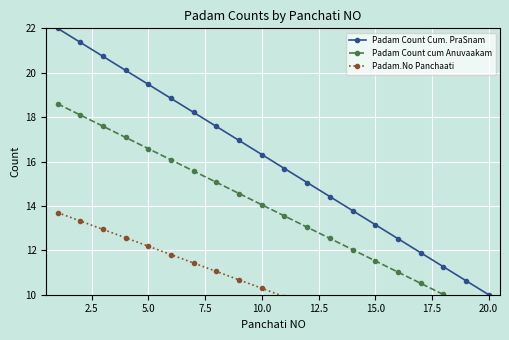

True or false: Padam Count Cum. PraSnam has more than 1 interior local peaks.

False